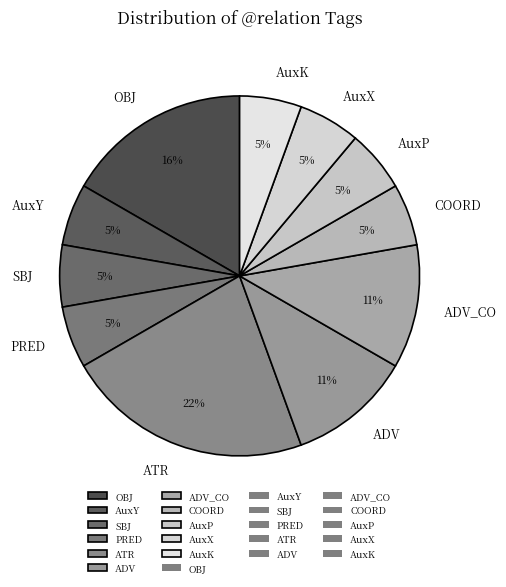

Is there a majority slice in this chart?

No